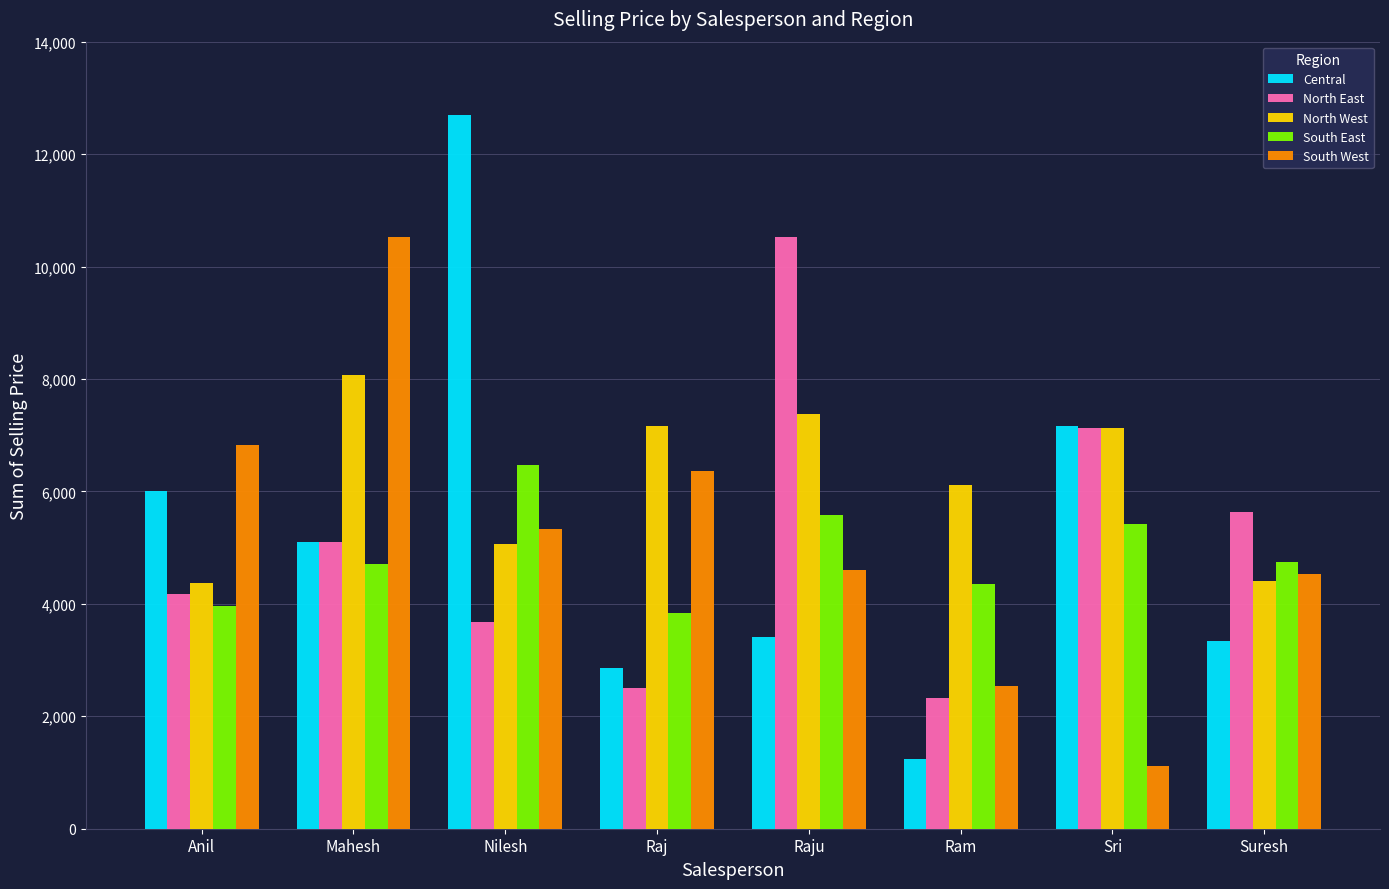

True or false: North West has a value of 7136.3 at Sri.

True